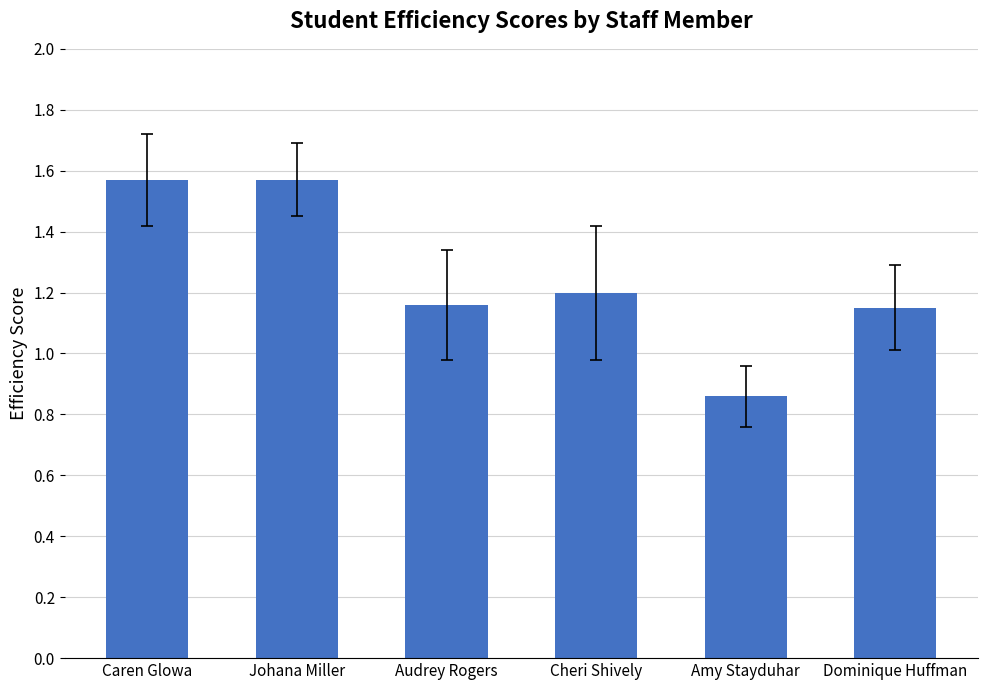

The chart shows a value of 1.9 at Audrey Rogers. True or false?

False